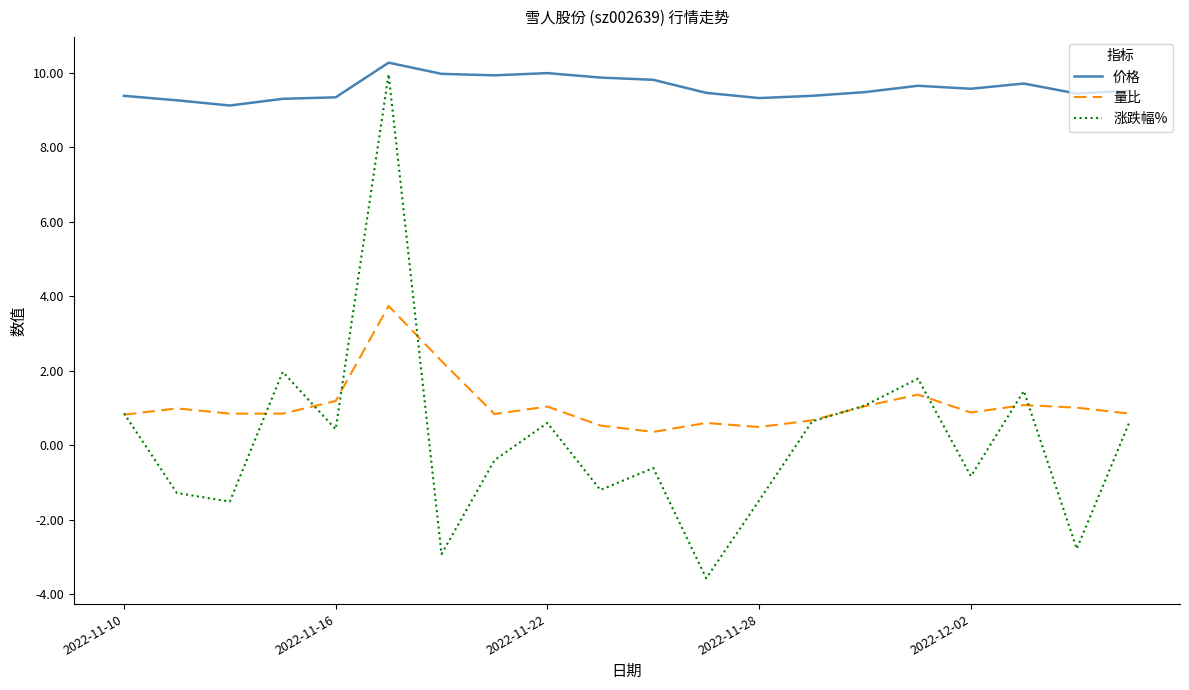

True or false: 涨跌幅% and 量比 intersect in this chart.

True